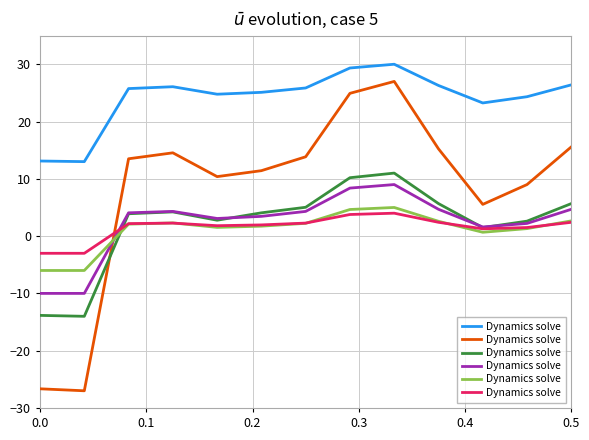

How many interior local valleys (lower than both neighbors) does the data have?

2